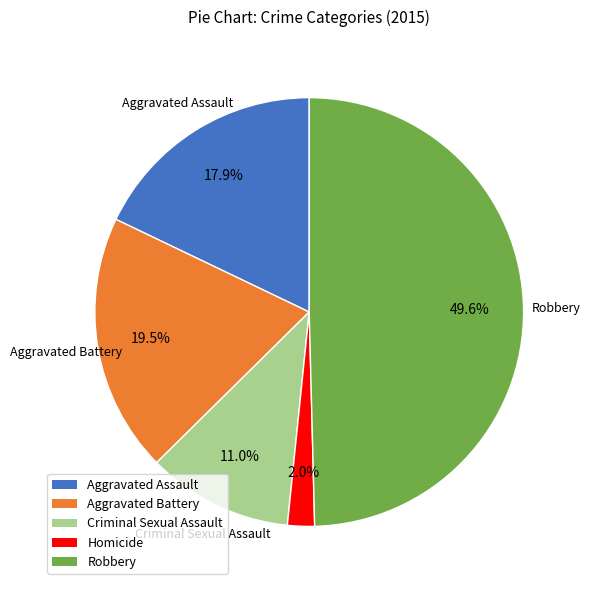

Does Aggravated Battery represent more than half of the total?

No